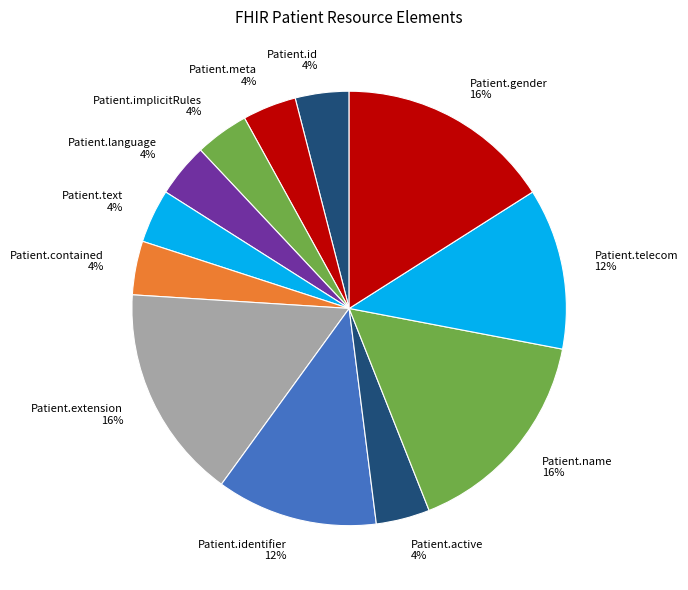

To the nearest percent, what is the average slice percentage?

8%